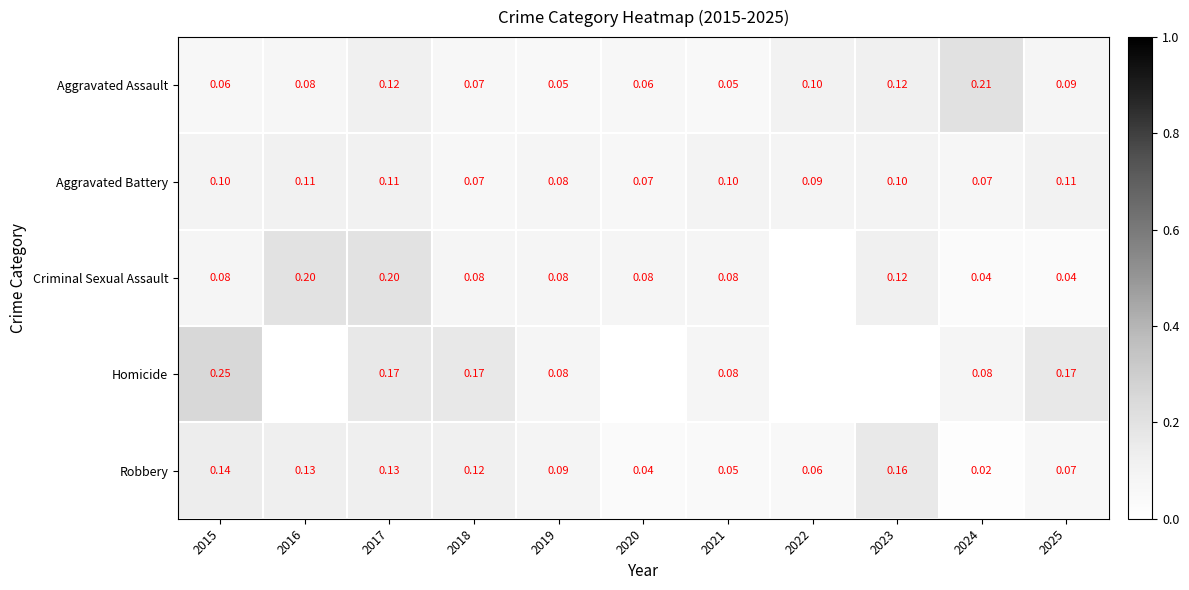

Between 2018 and 2021, which series saw the biggest shift?

Homicide